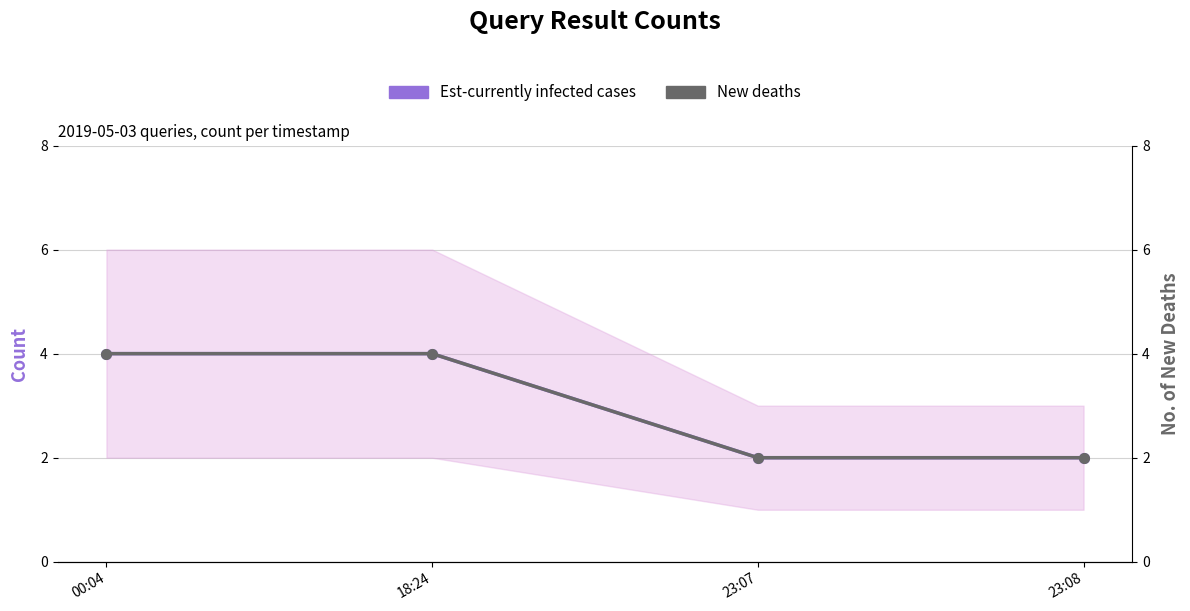

Is it true that Est-currently infected cases equals 5 at 00:04?

False